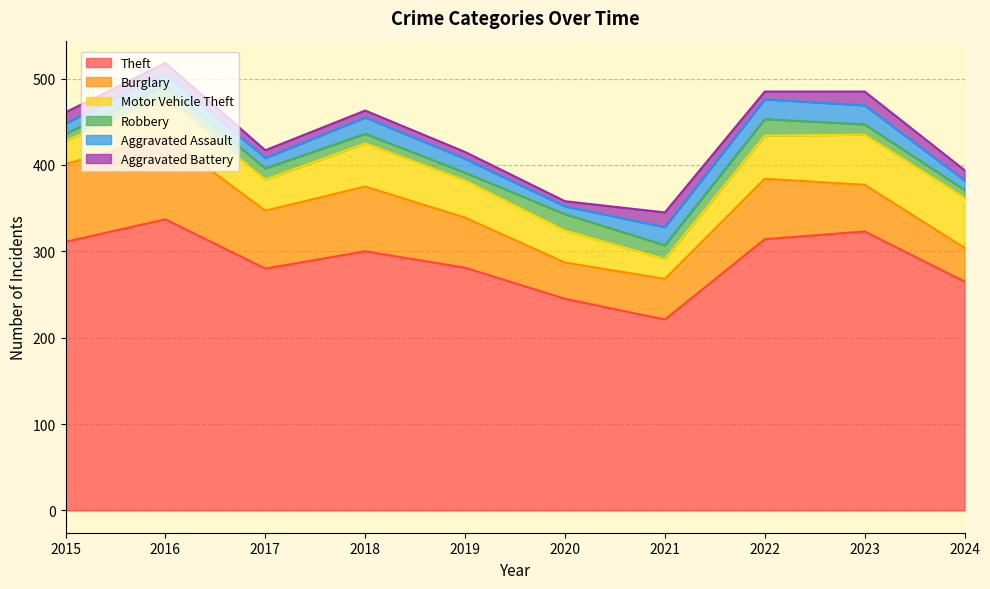

What is the smallest value displayed?

6